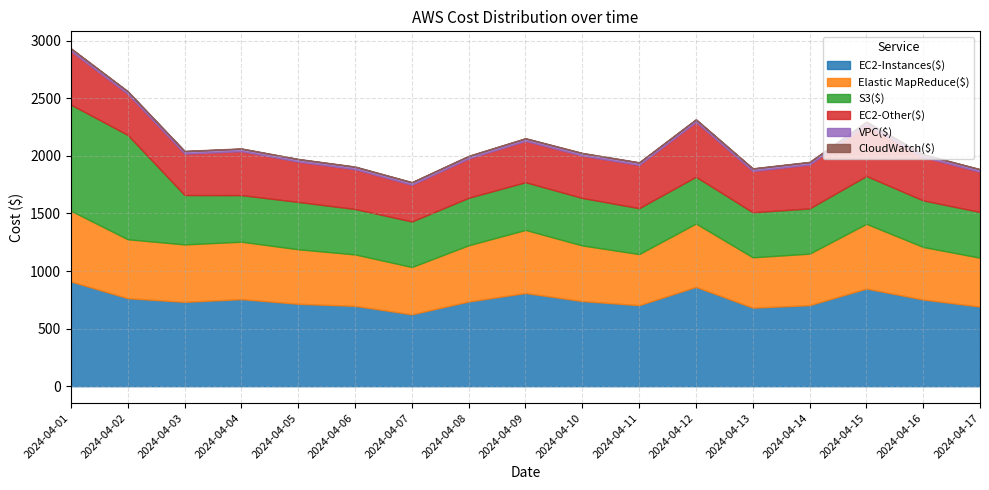

Reading left to right, list all the values displayed in this chart.

EC2-Instances($): 908.9	763.7	732.3	755.9	715.4	697.3	624.1	735.6	809.0	739.1	703.5	862.3	681.7	703.6	847.6	752.6	691.2
Elastic MapReduce($): 614.5	512.0	498.6	498.6	473.3	446.8	410.5	488.2	547.6	482.7	443.5	549.9	437.4	447.3	562.1	455.9	424.4
S3($): 921.3	906.0	428.7	404.6	410.9	394.5	395.6	412.0	414.3	412.6	398.6	406.2	390.7	392.8	415.1	404.4	396.8
EC2-Other($): 464.5	355.9	359.4	381.4	349.9	344.9	318.2	341.0	358.5	367.1	374.8	475.5	358.3	380.4	447.5	377.3	348.7
VPC($): 21.4	21.4	21.4	21.4	21.4	21.4	21.4	21.4	21.4	21.5	21.4	21.4	21.4	21.4	21.4	21.4	21.4
CloudWatch($): 3.7	3.0	2.8	2.7	2.6	2.5	2.4	2.6	2.7	2.7	2.6	2.8	2.4	2.5	3.1	2.6	2.4